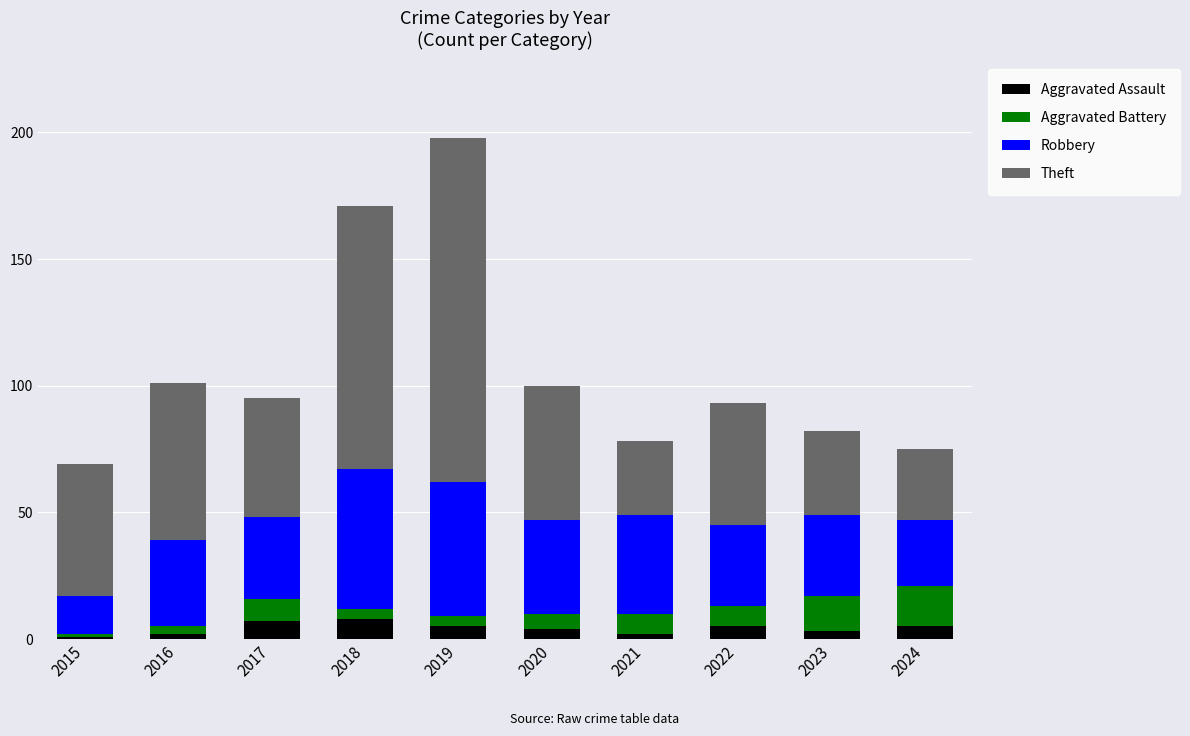

What is the difference between the second highest and second lowest values in the Aggravated Assault series?

5